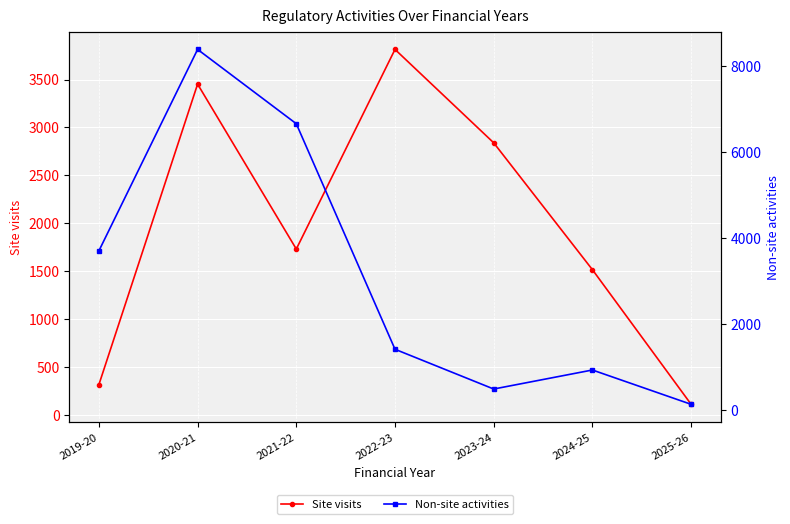

Reading left to right, list all the values displayed in this chart.

Site visits: 2019-20=318	2020-21=3452	2021-22=1732	2022-23=3814	2023-24=2840	2024-25=1517	2025-26=113
Non-site activities: 2019-20=3704	2020-21=8396	2021-22=6665	2022-23=1413	2023-24=487	2024-25=930	2025-26=131